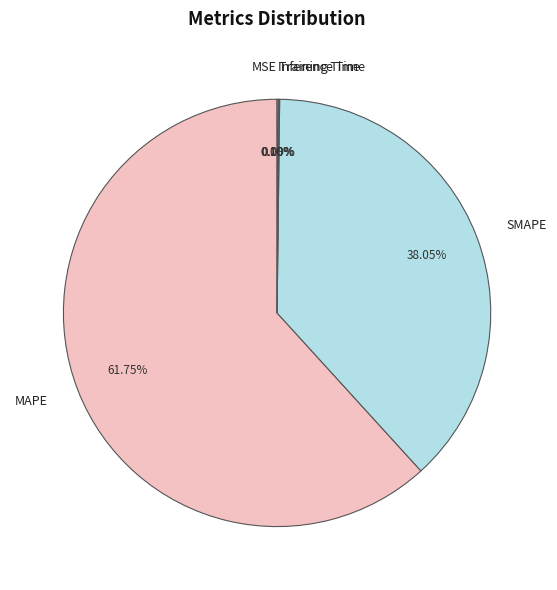

Which slice is the largest?

MAPE